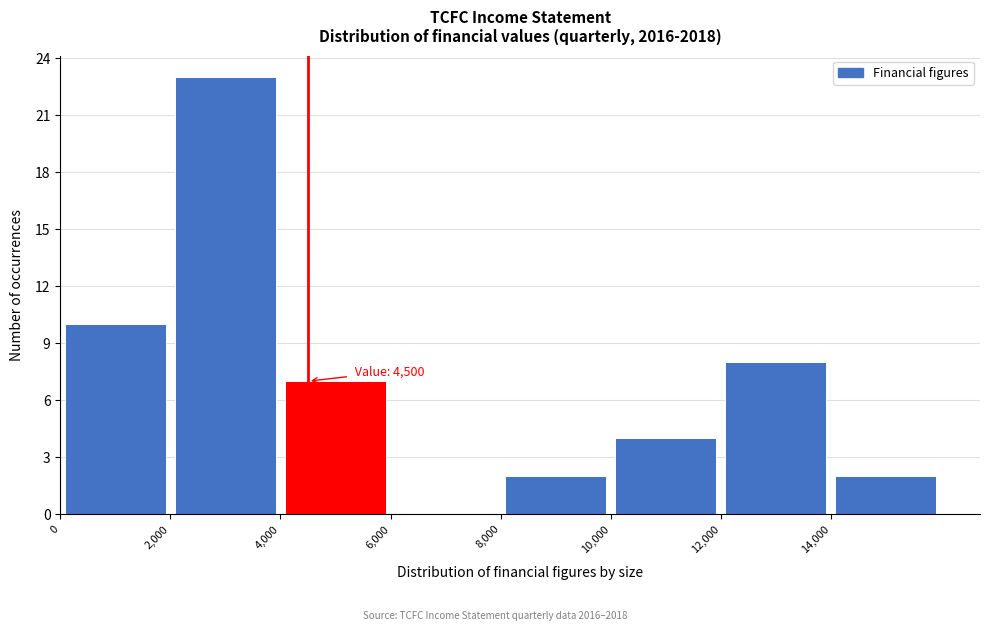

Which range on the x-axis has the tallest bar?

2000 to 4000